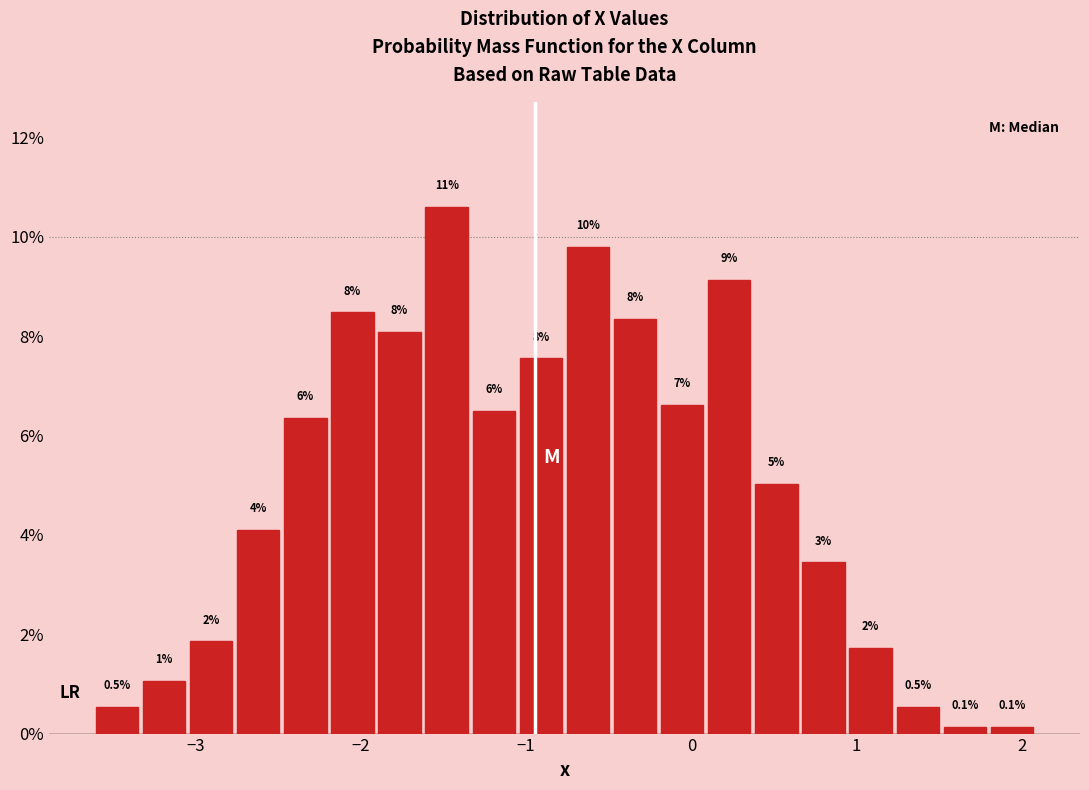

Around what value on the x-axis is the tallest bar? Give the approximate position of its centre, as read against the axis.

-1.5